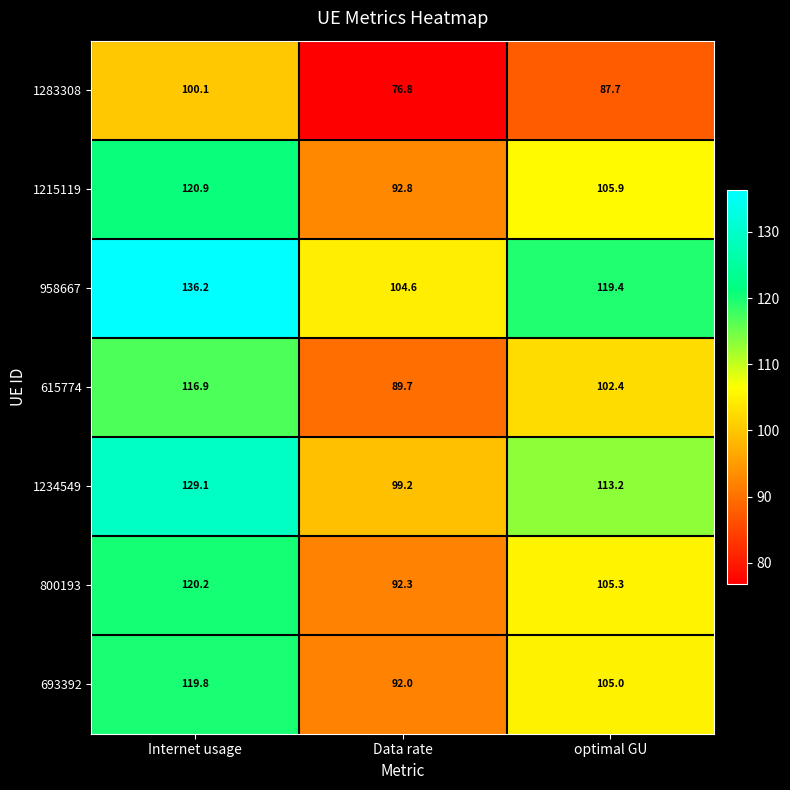

What is the approximate value of 958667 at Internet usage?

136.2